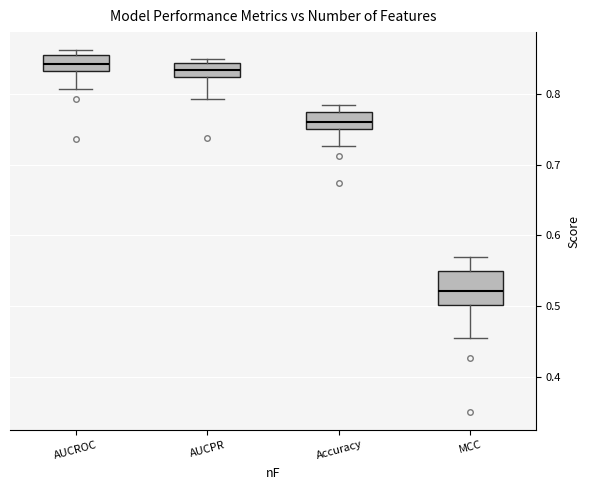

Which box is the tallest, from its lower edge to its upper edge?

MCC